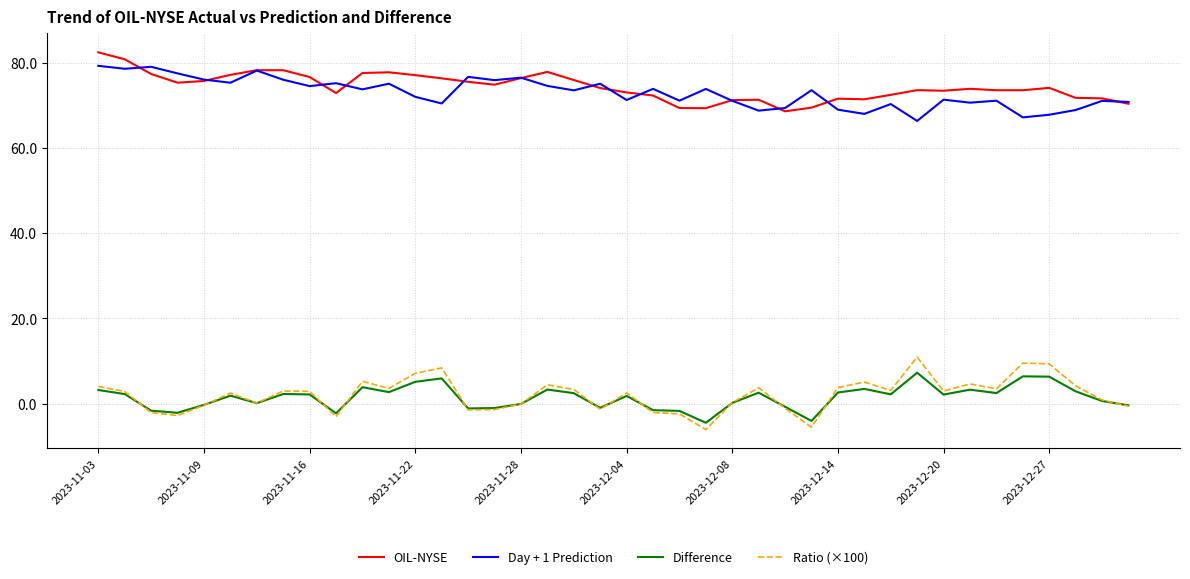

What is the maximum value for OIL-NYSE?

82.5